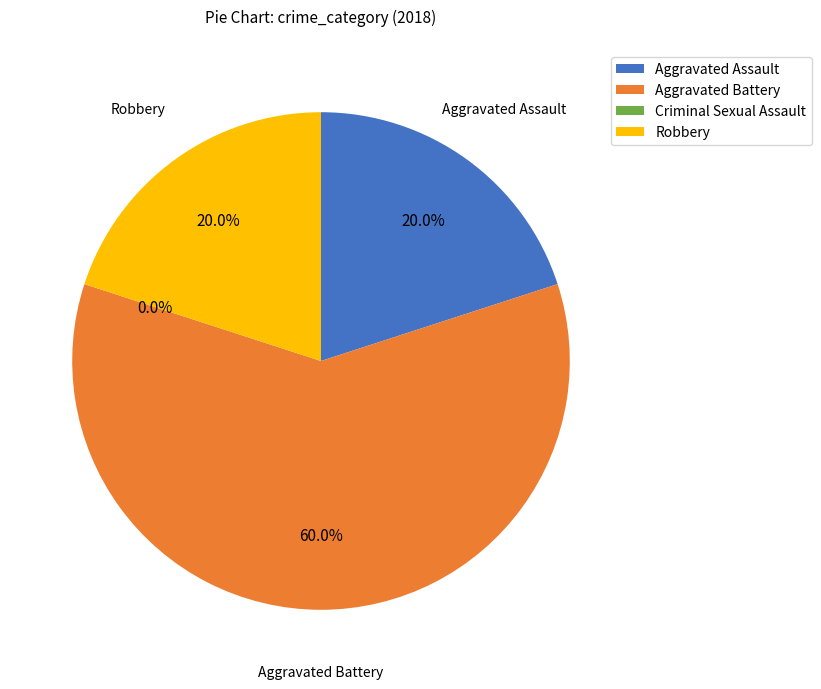

Is it true that Aggravated Assault is 10% of the pie?

False